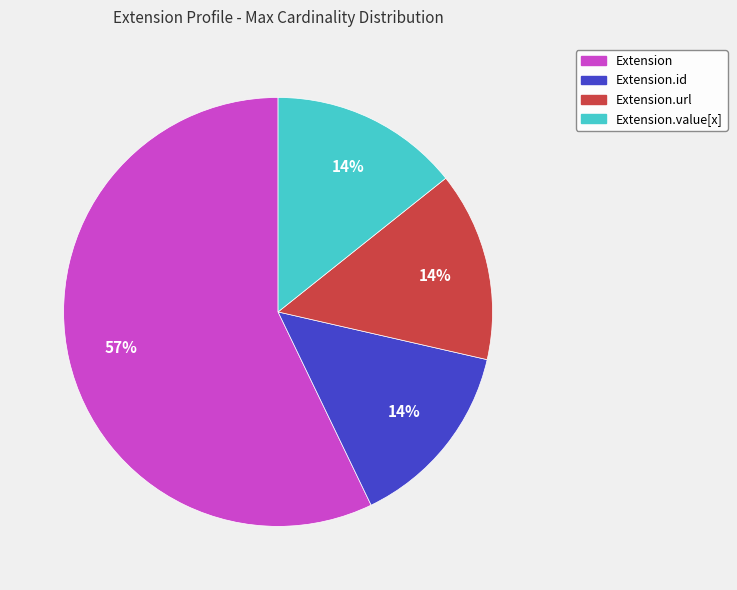

To the nearest percent, what is the difference between the largest and smallest slice percentages?

43%